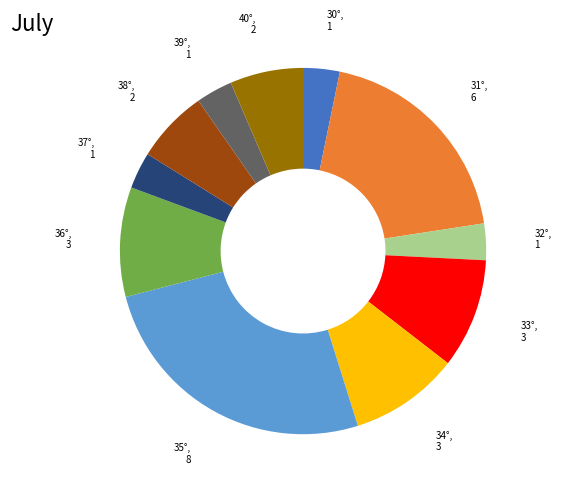

Is there any slice that represents more than half of the pie?

No